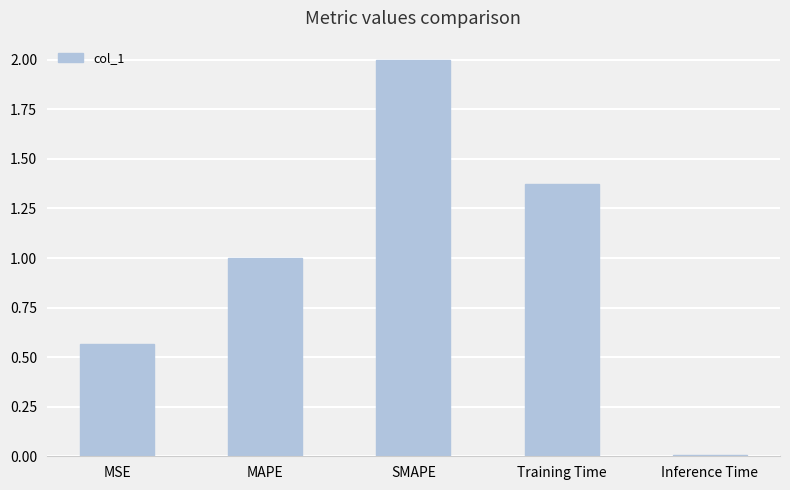

What is the difference between the values at SMAPE and Inference Time?

2.0